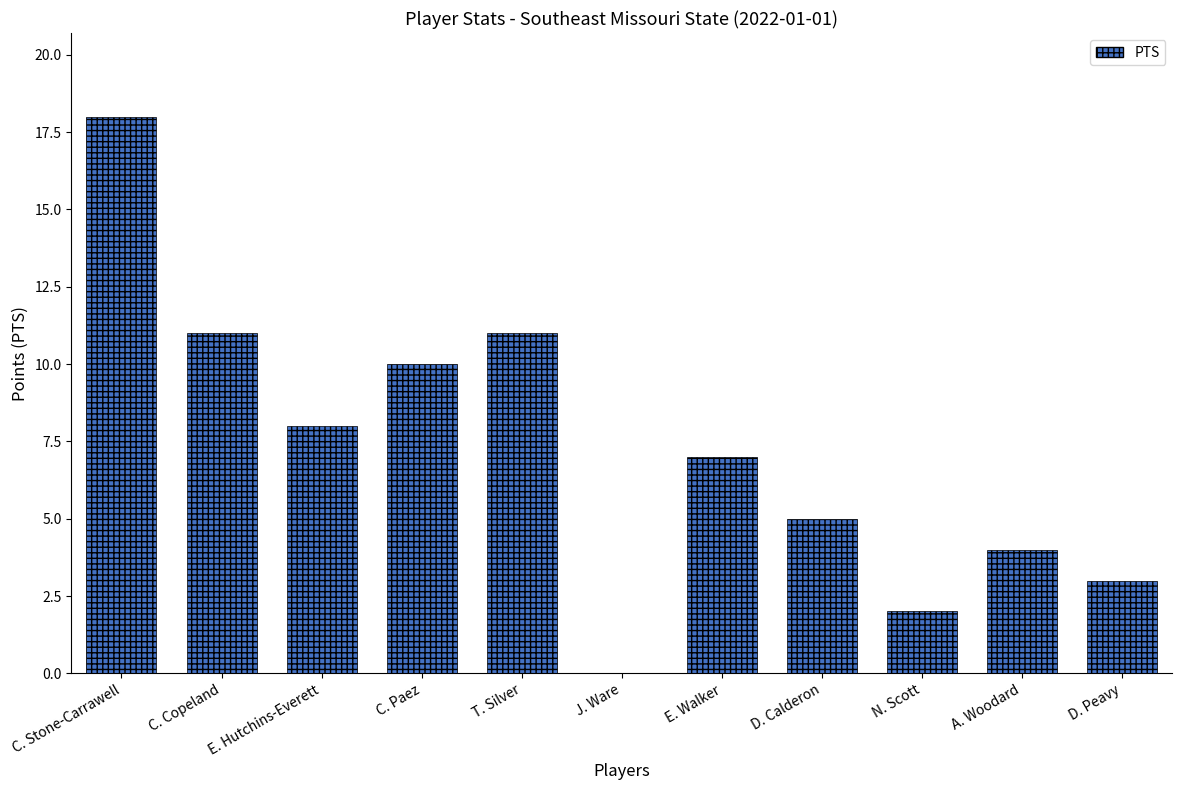

What is the approximate value at A. Woodard, to the nearest 5?

5